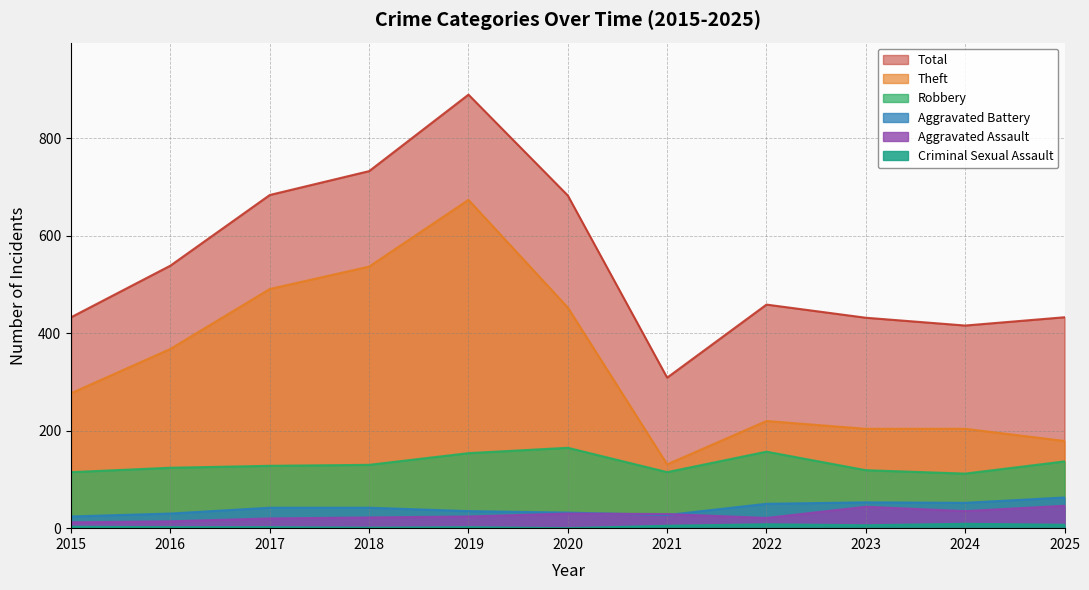

At 2023, list the series in order from smallest to largest.

Criminal Sexual Assault, Aggravated Assault, Aggravated Battery, Robbery, Theft, Total